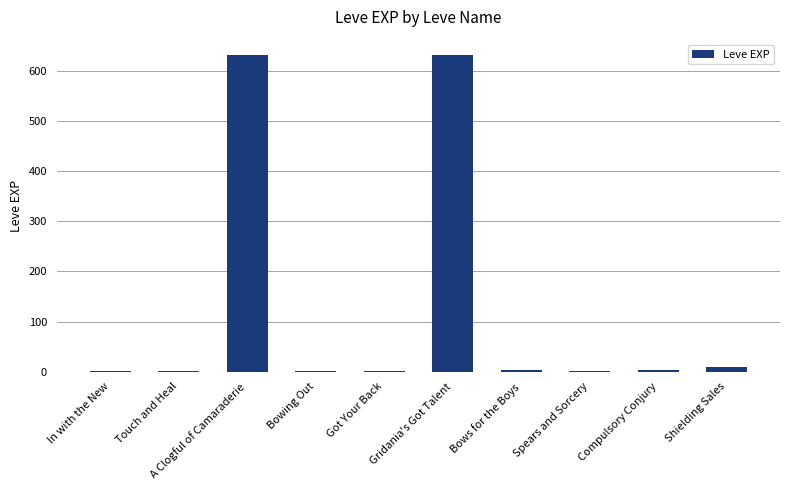

Between Bows for the Boys and Gridania's Got Talent, which is larger?

Gridania's Got Talent